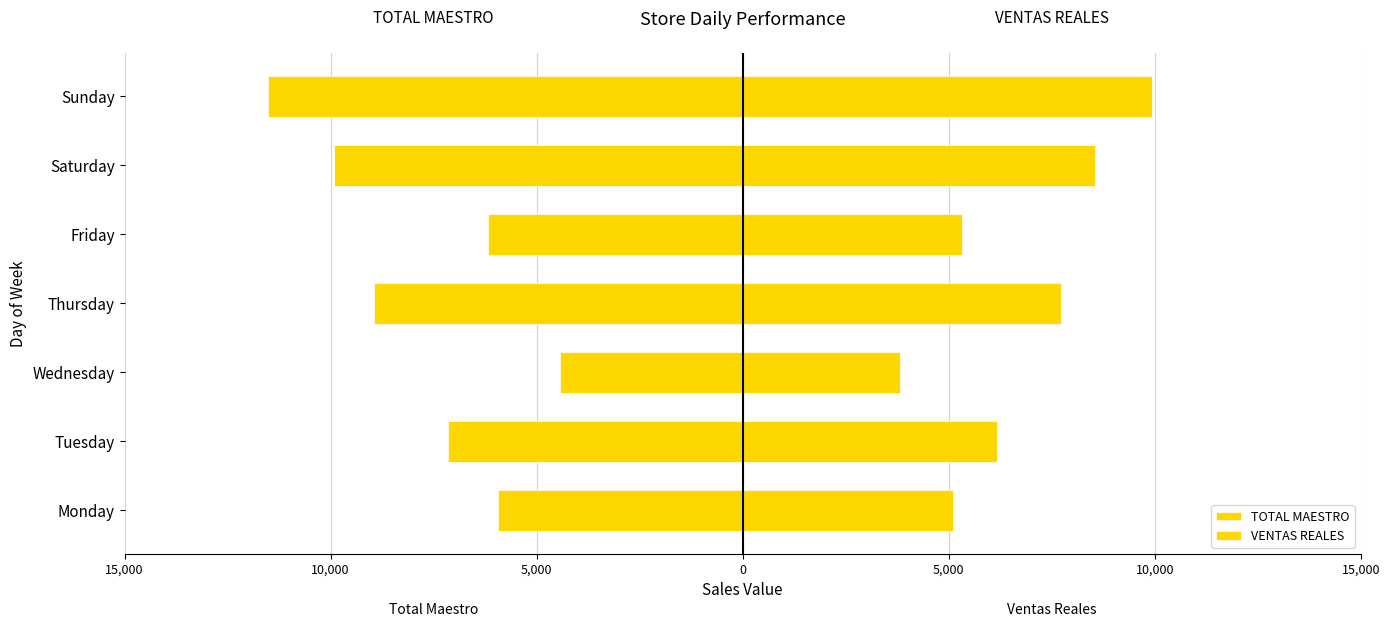

What is the lowest value of the VENTAS REALES series?

3823.3